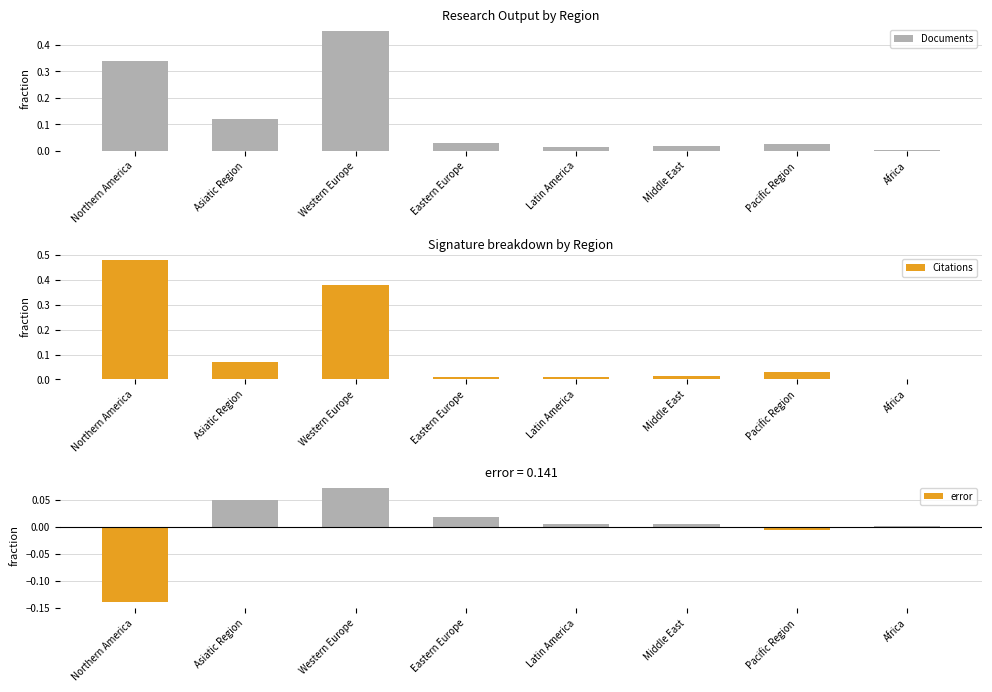

At Asiatic Region, list the series in order from smallest to largest.

error, Citations, Documents